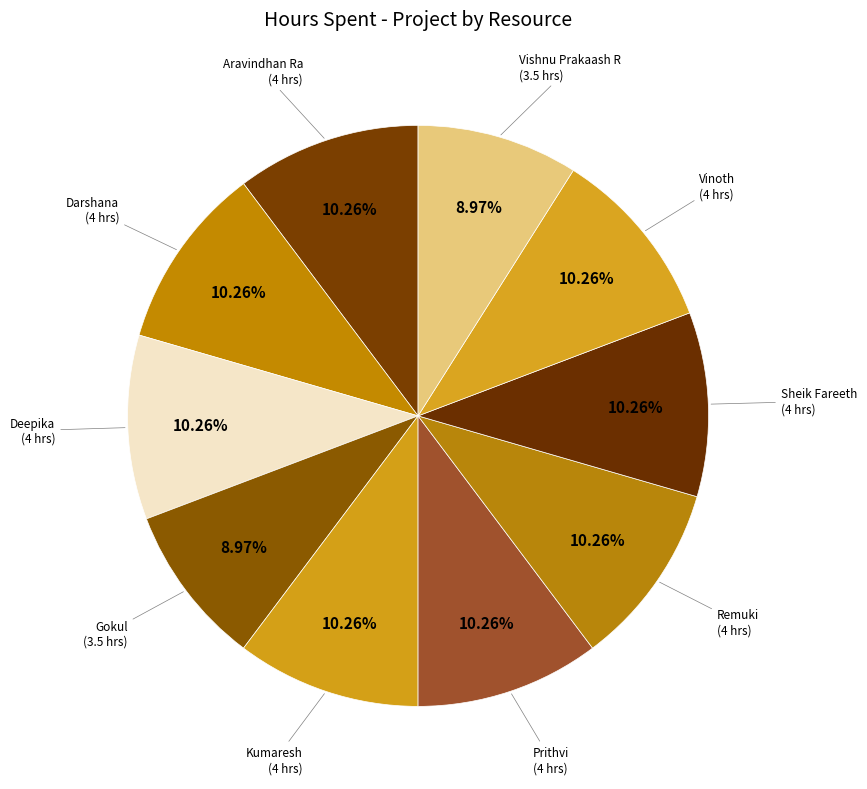

What is the ratio of the value at Deepika to the value at Gokul?

1.1